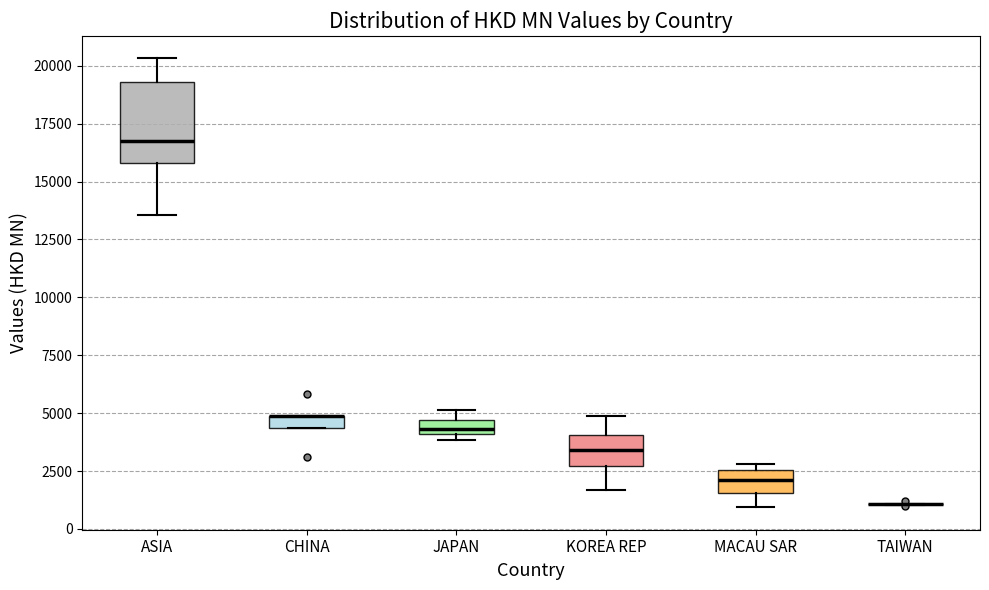

Comparing the boxes themselves (not the whiskers), which one is the tallest?

ASIA